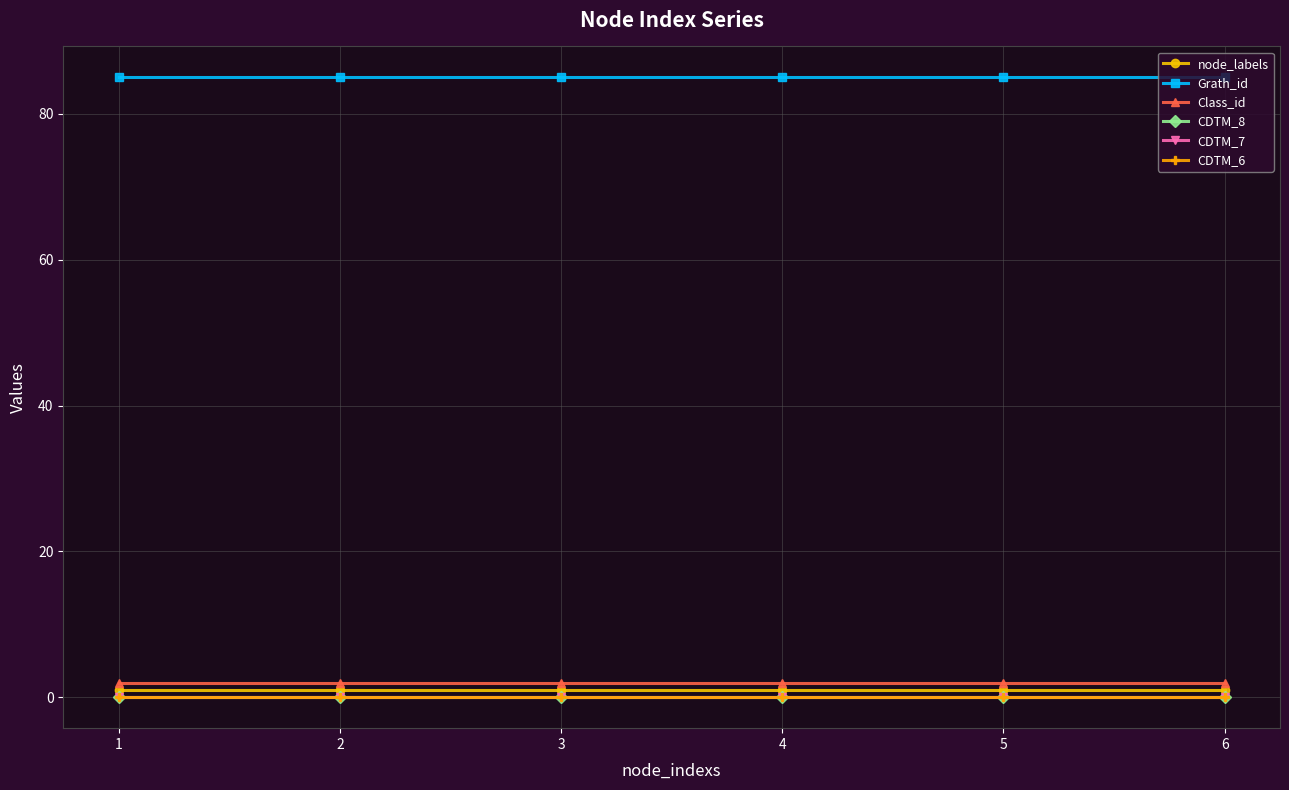

List the series in order of their peak value, lowest first.

CDTM_8, CDTM_7, CDTM_6, node_labels, Class_id, Grath_id